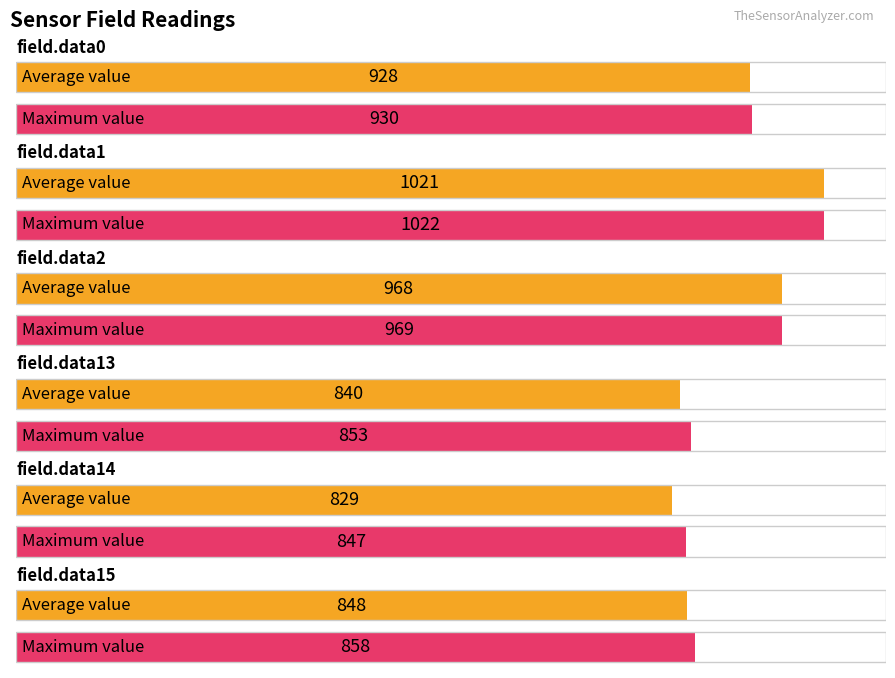

The value of Maximum at field.data1 is 1431. True or false?

False